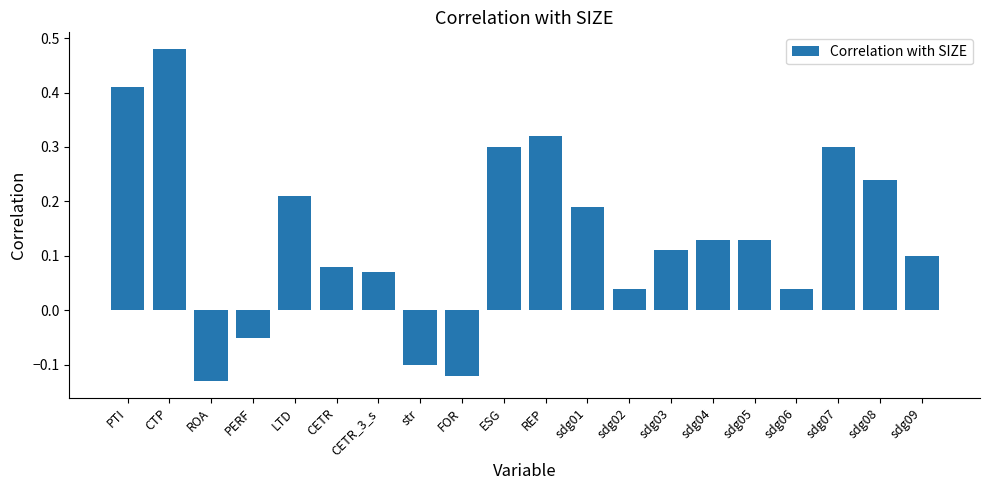

What is the difference between the maximum and minimum values?

0.6